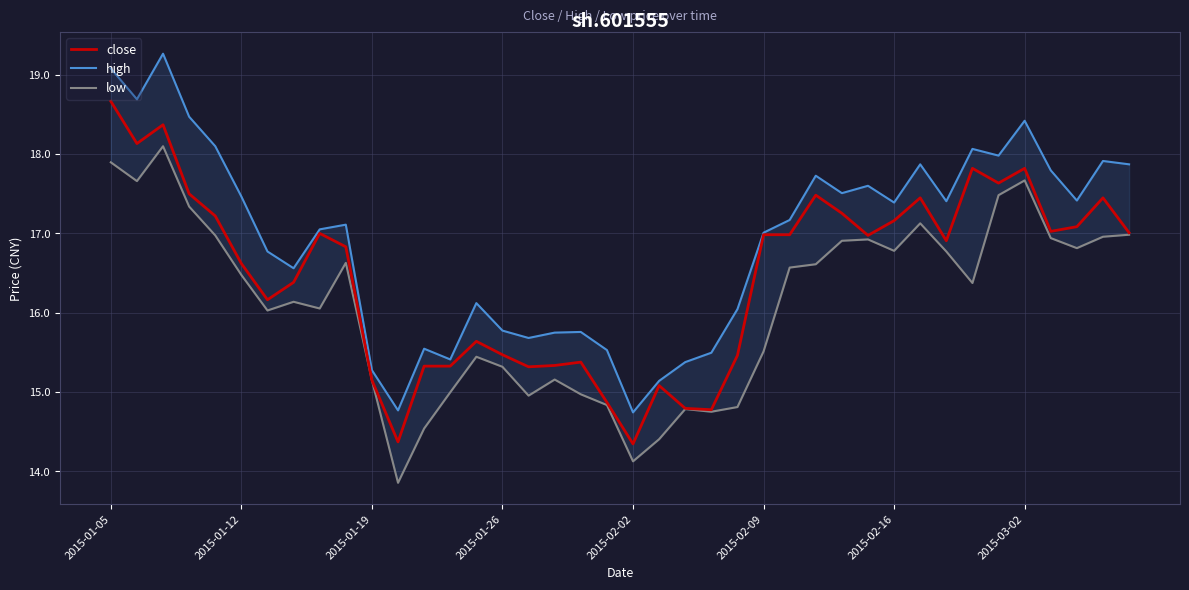

Read the low value at 33.

16.4